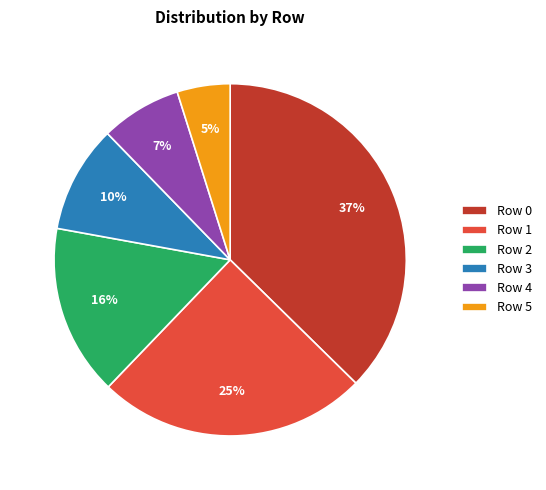

Count the number of slices in the pie.

6